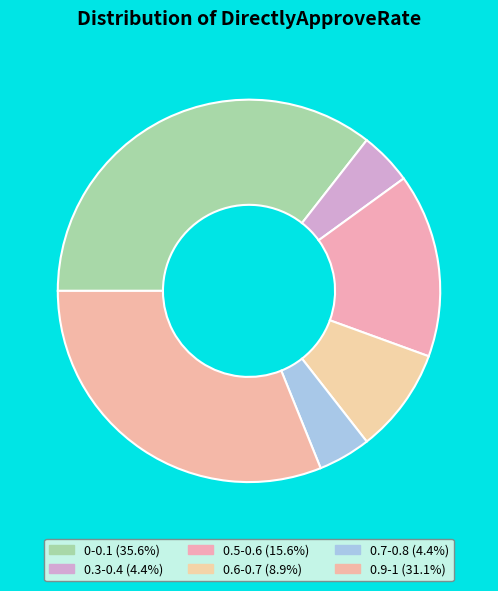

How many segments does this pie chart have?

6